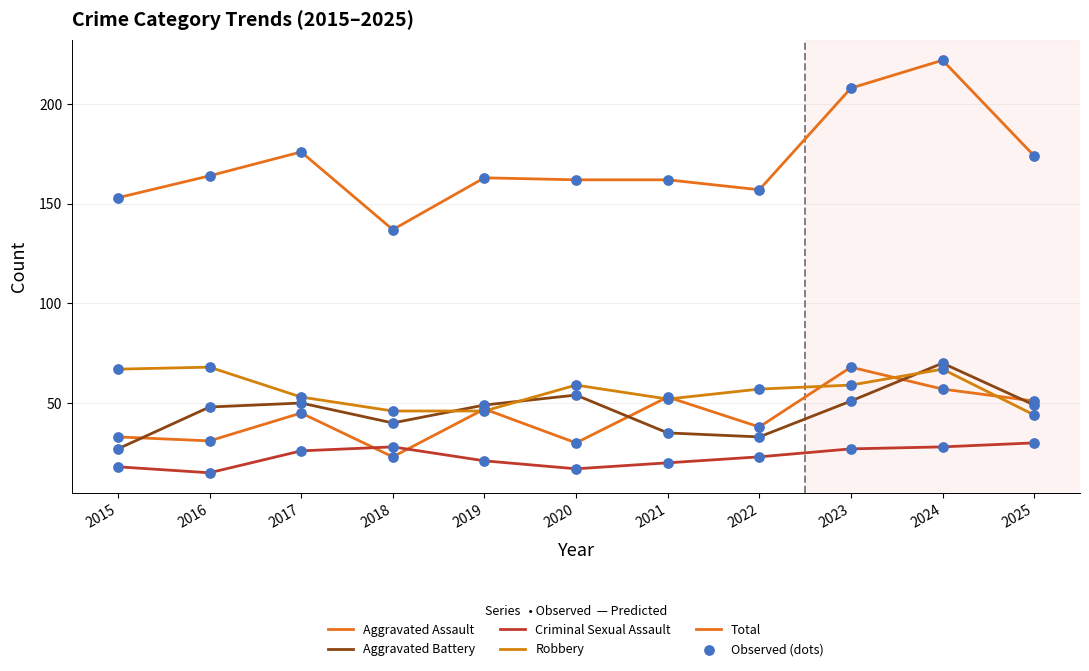

At which category is the sum across all series the highest?

2024